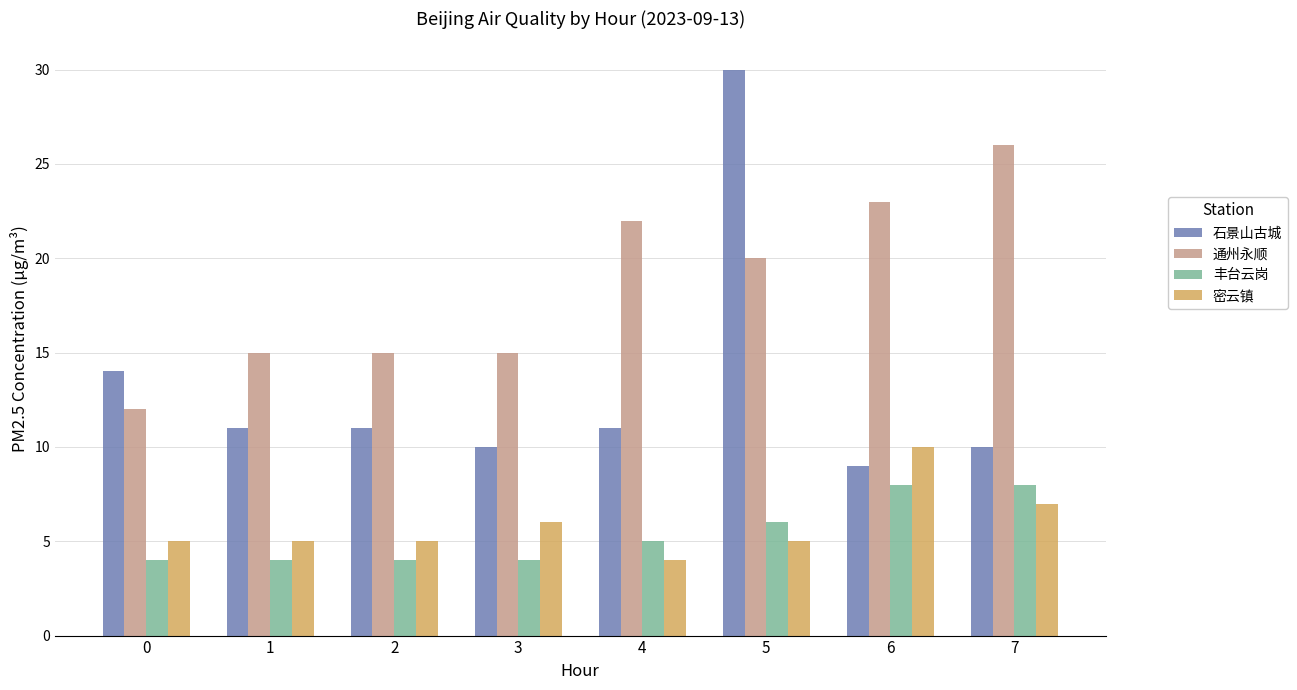

Is it true that 石景山古城 equals 11 at 4?

True